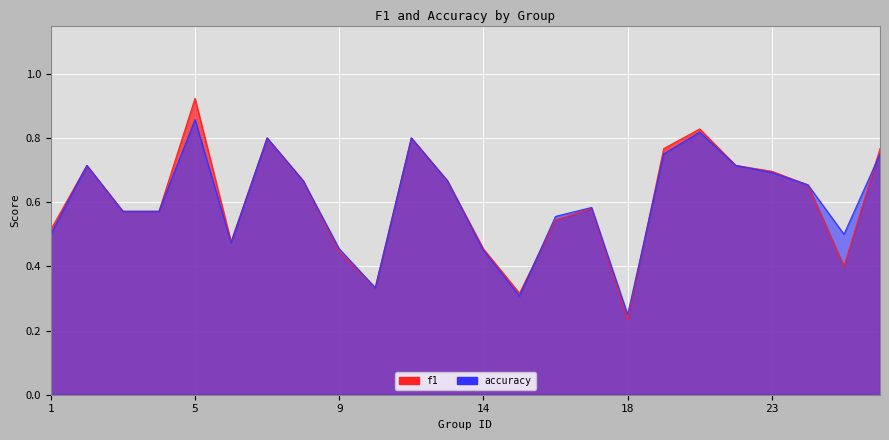

Which series changed the most between 16 and 23?

f1